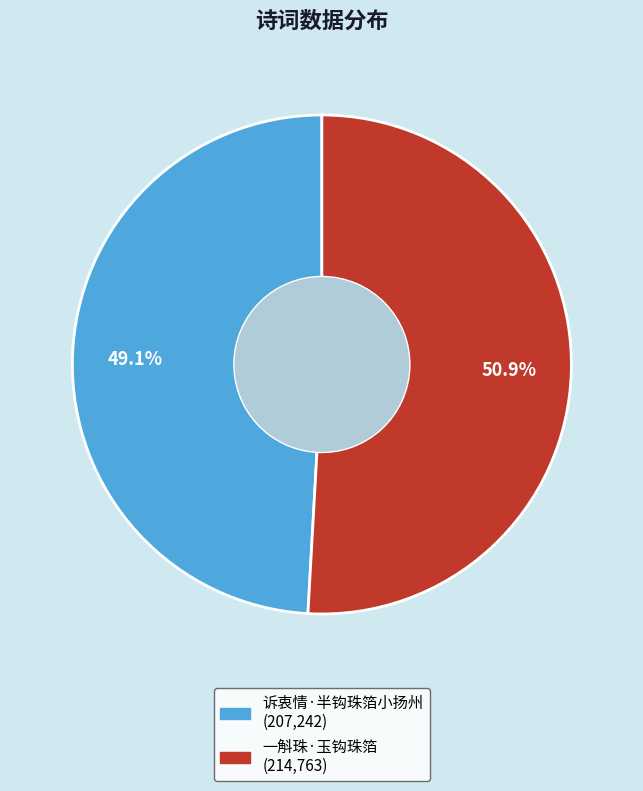

True or false: 一斛珠·玉钩珠箔 accounts for 51% of the total.

True